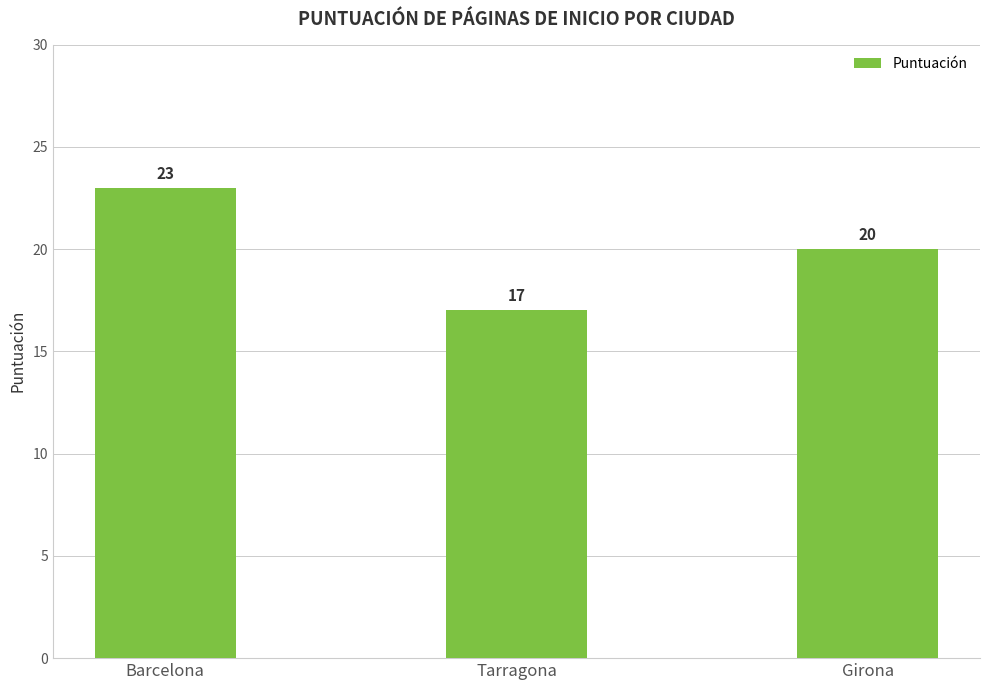

List the labels in order of value, smallest first.

Tarragona, Girona, Barcelona